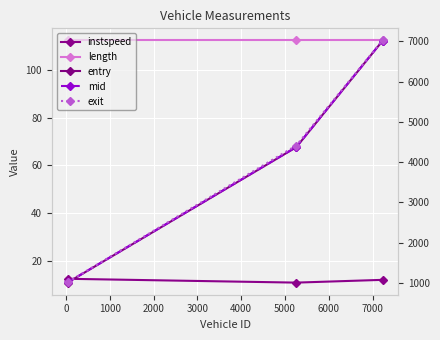

What is the maximum value for instspeed?

12.5